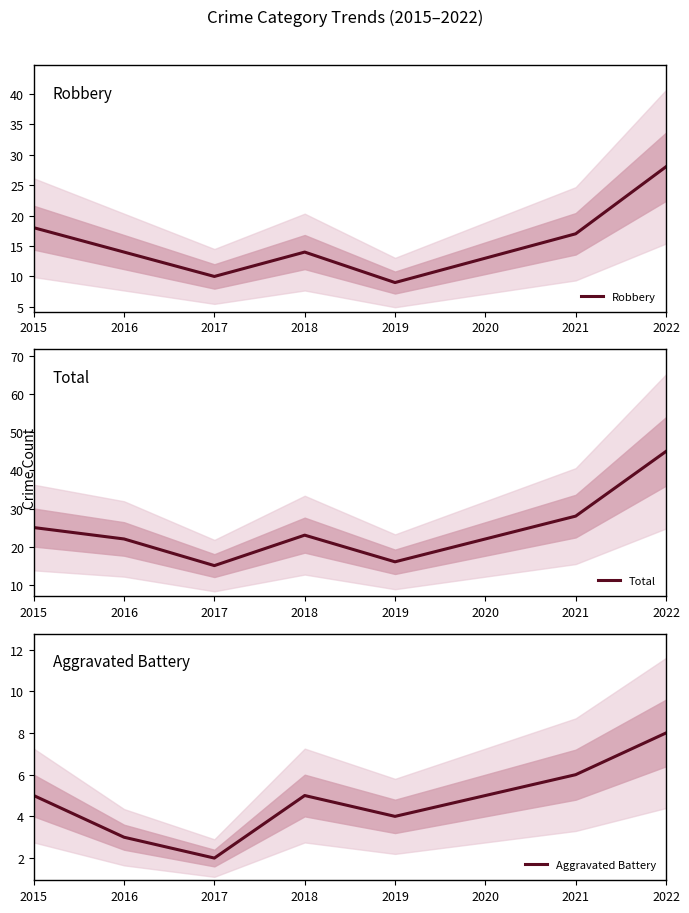

Which series has the largest total across all categories?

Total